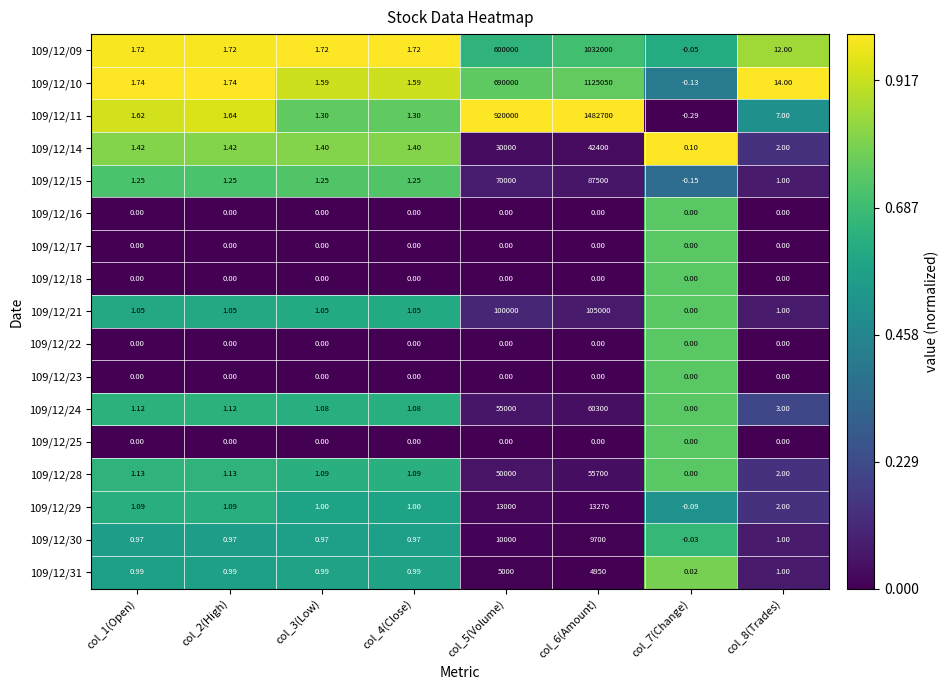

Which series has the widest spread of values?

109/12/11